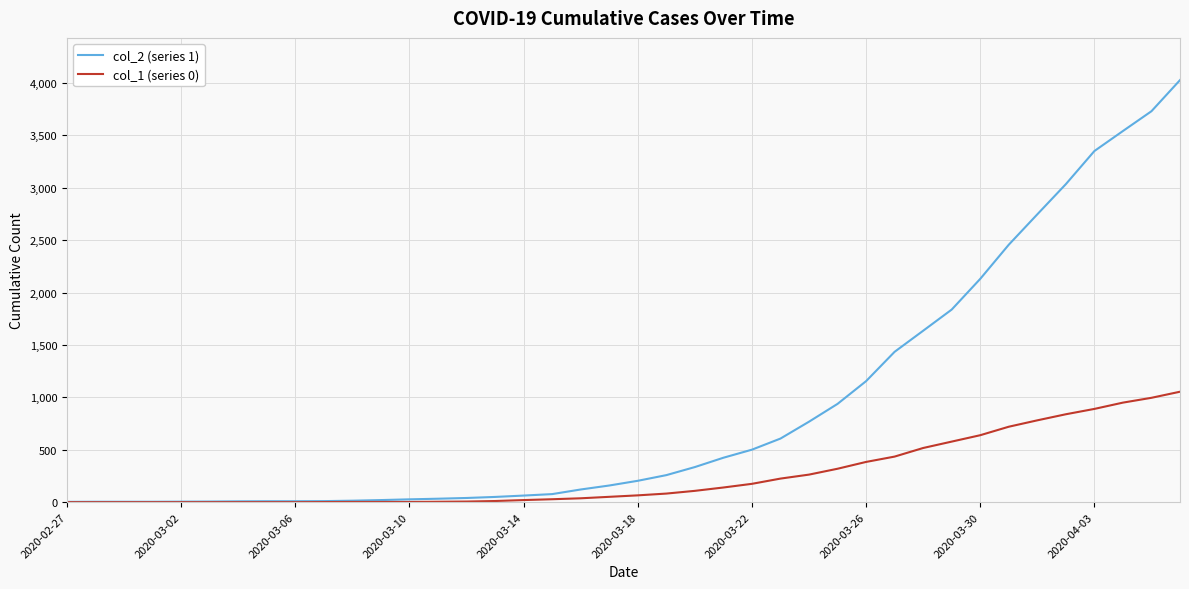

Which series has the widest spread of values?

col_2 (series 1)